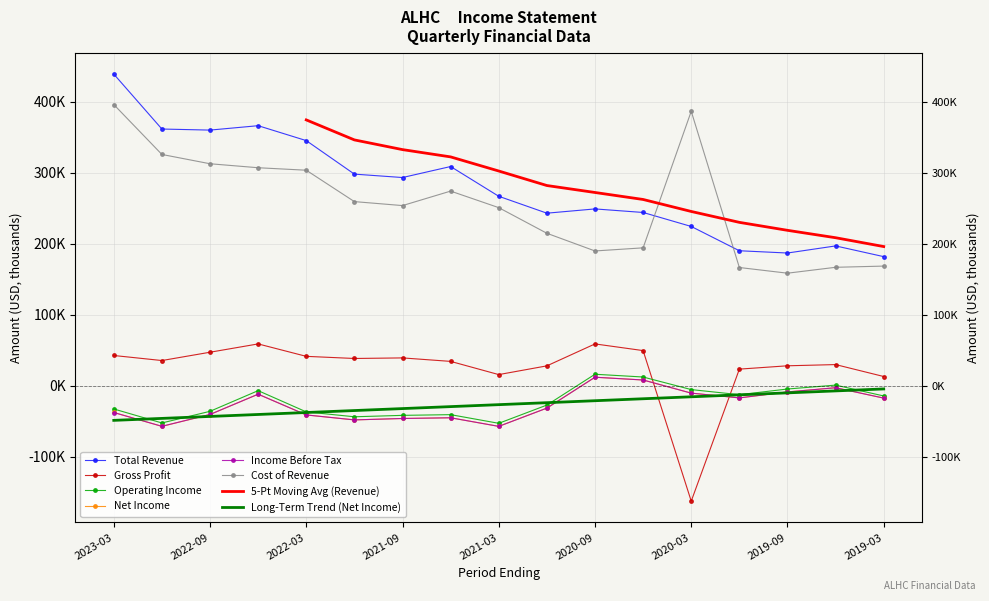

What is the label of the 13th point from the right?

2022-03